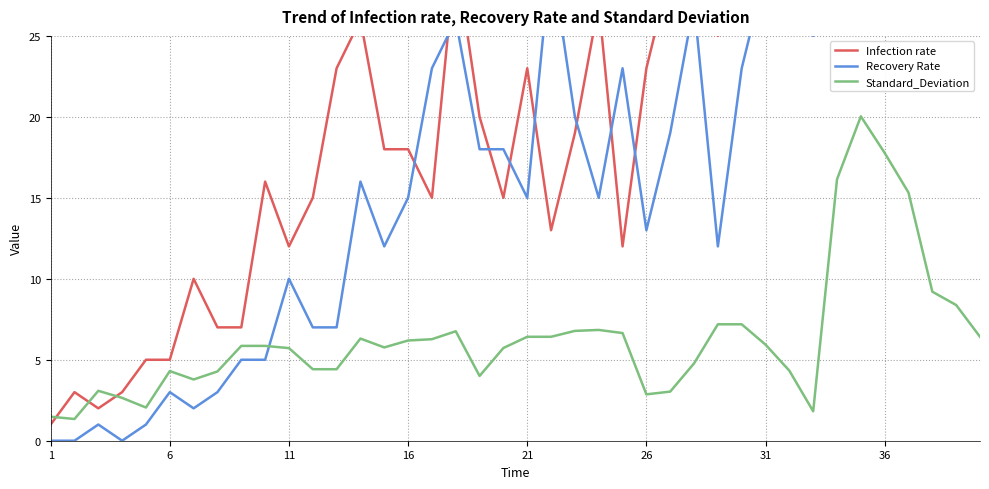

How many interior local valleys does the Standard_Deviation series have?

7